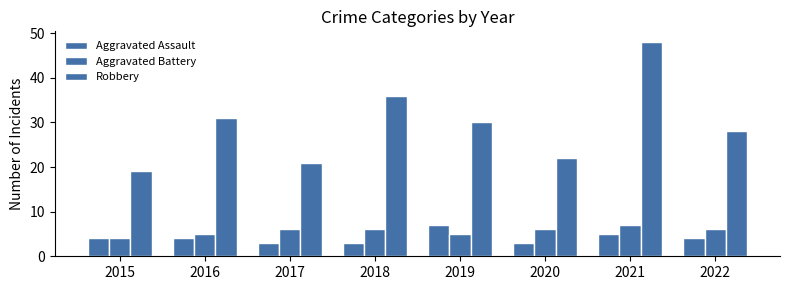

How many bars are there in total?

24